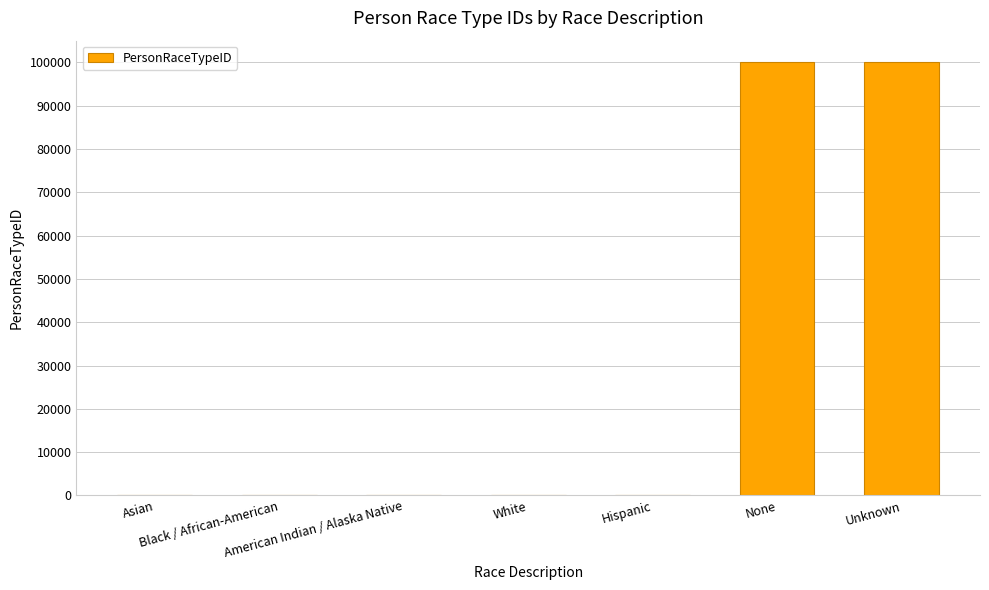

True or false: the data shows 25870 at None.

False